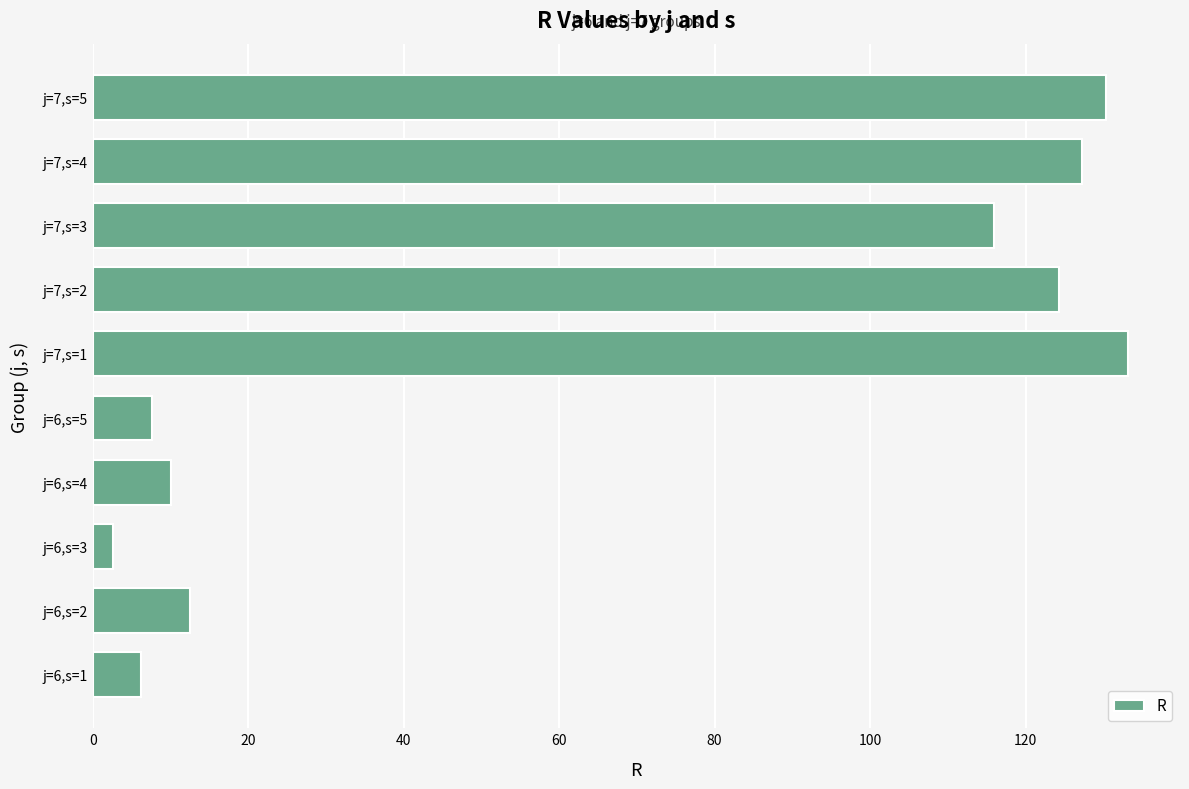

At which label is the value closest to 67?

j=7,s=3